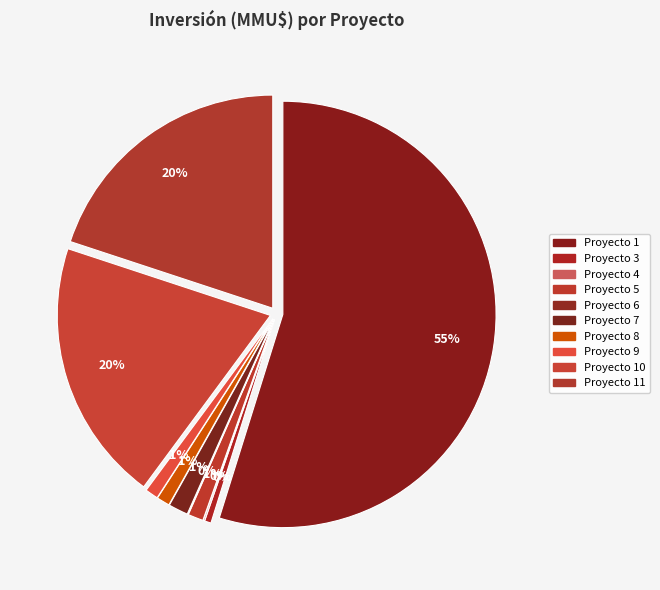

What is the change in value from 1 to 7?

-10700